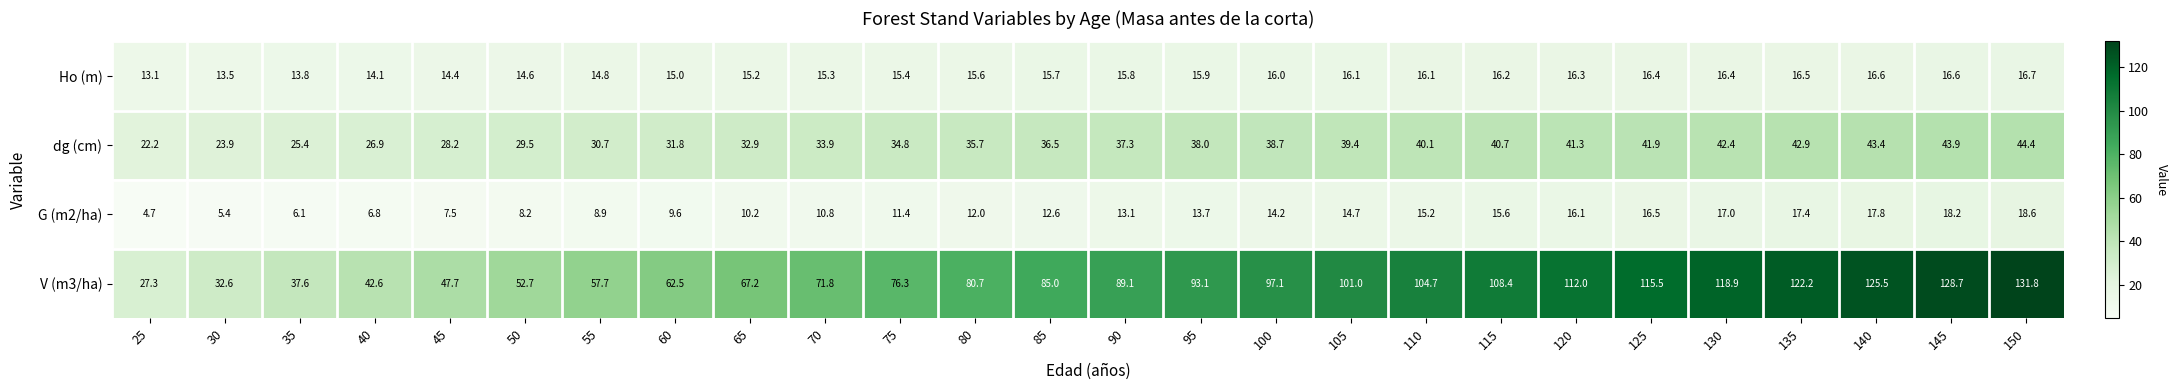

List the series in order of their peak value, lowest first.

Ho (m), G (m2/ha), dg (cm), V (m3/ha)